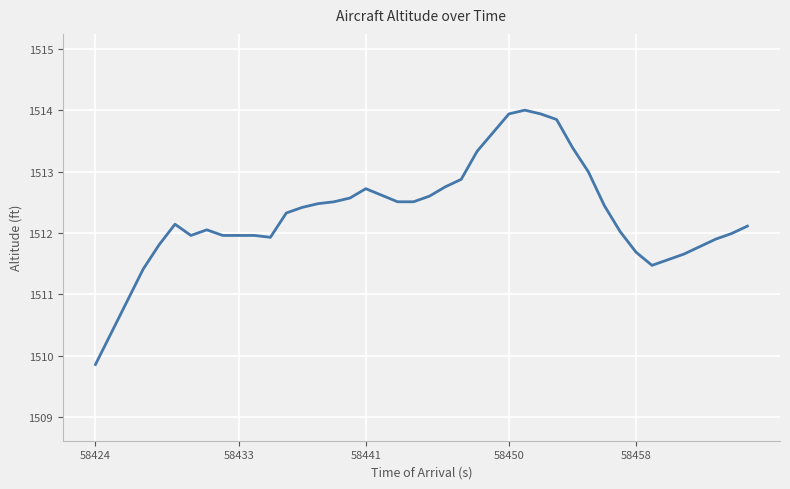

What is the maximum value shown in the chart?

1514.0